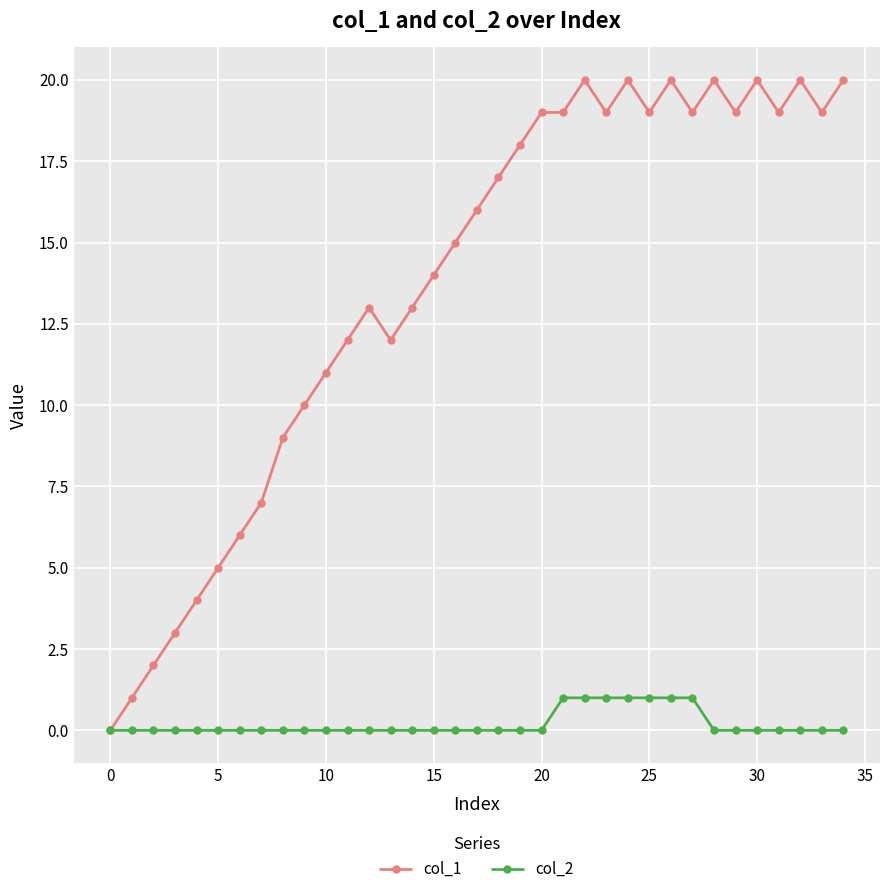

Reading left to right, transcribe all the data shown in this chart.

col_1: 0	1	2	3	4	5	6	7	9	10	11	12	13	12	13	14	15	16	17	18	19	19	20	19	20	19	20	19	20	19	20	19	20	19	20
col_2: 0	0	0	0	0	0	0	0	0	0	0	0	0	0	0	0	0	0	0	0	0	1	1	1	1	1	1	1	0	0	0	0	0	0	0